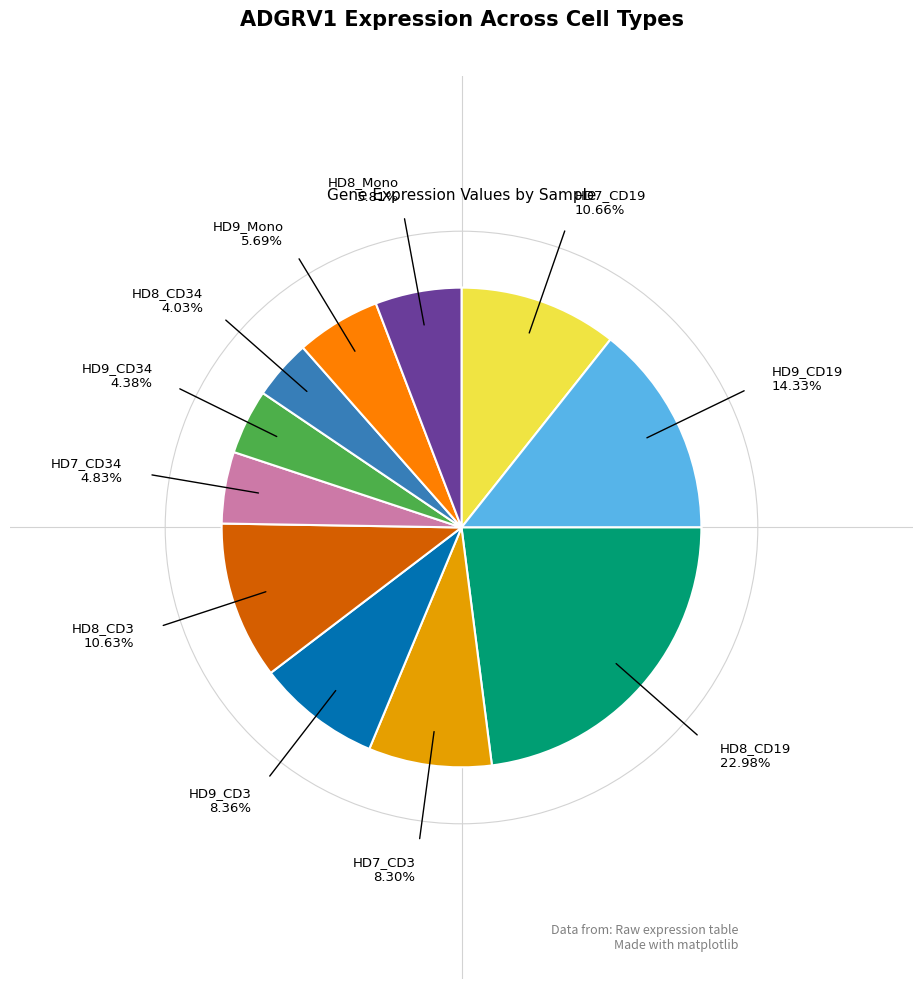

Is there a majority slice in this chart?

No